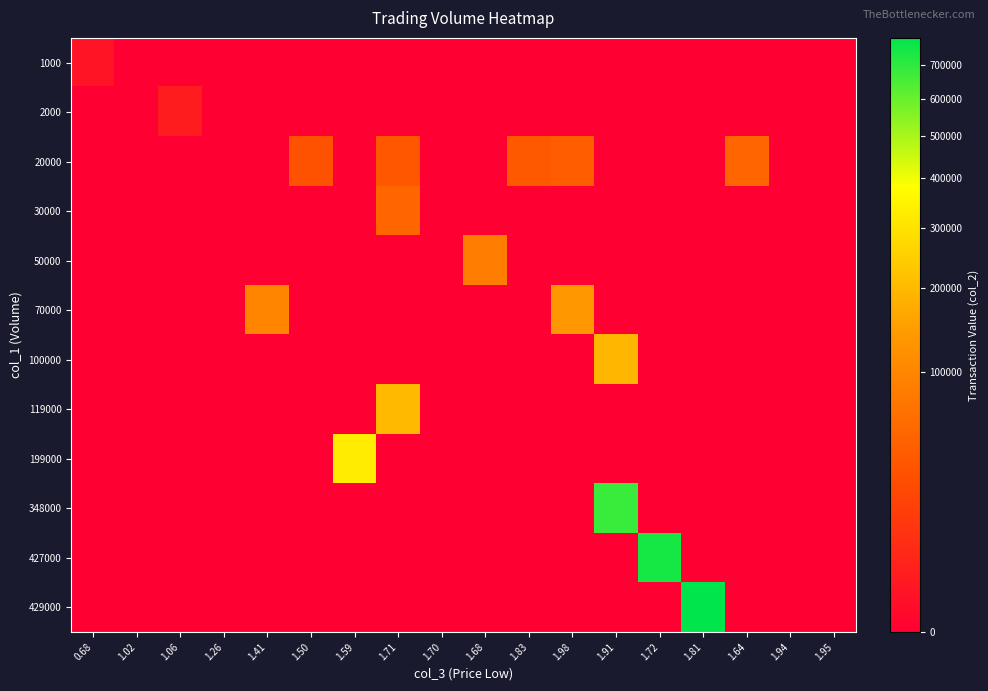

Which series has the largest range (max minus min)?

429000